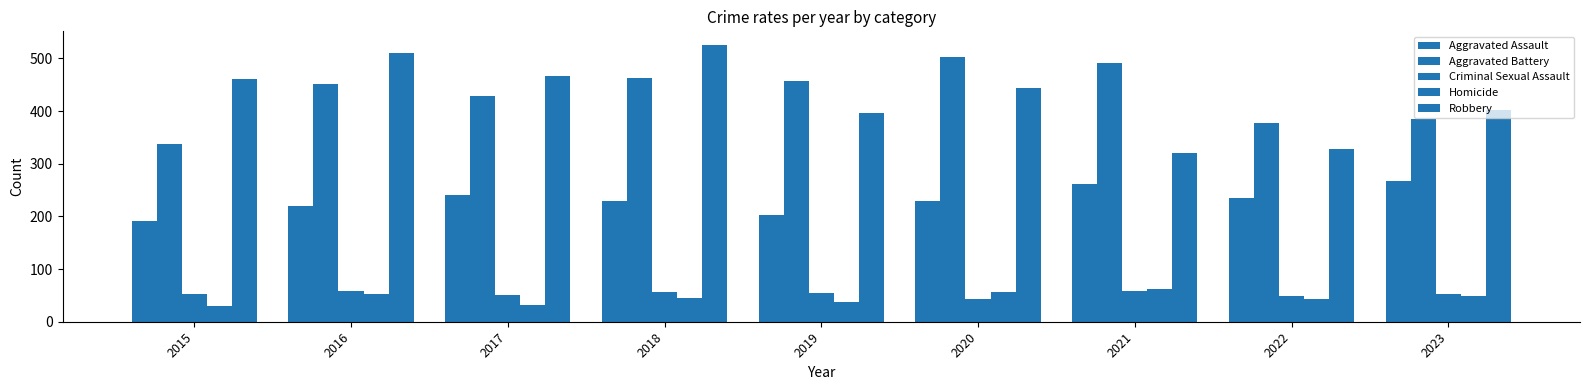

Which series has the largest total across all categories?

Aggravated Battery